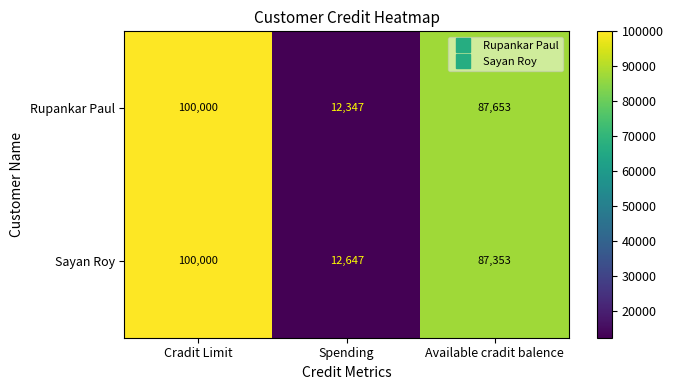

What value does the Sayan Roy series have at Spending, to the nearest 50?

12650